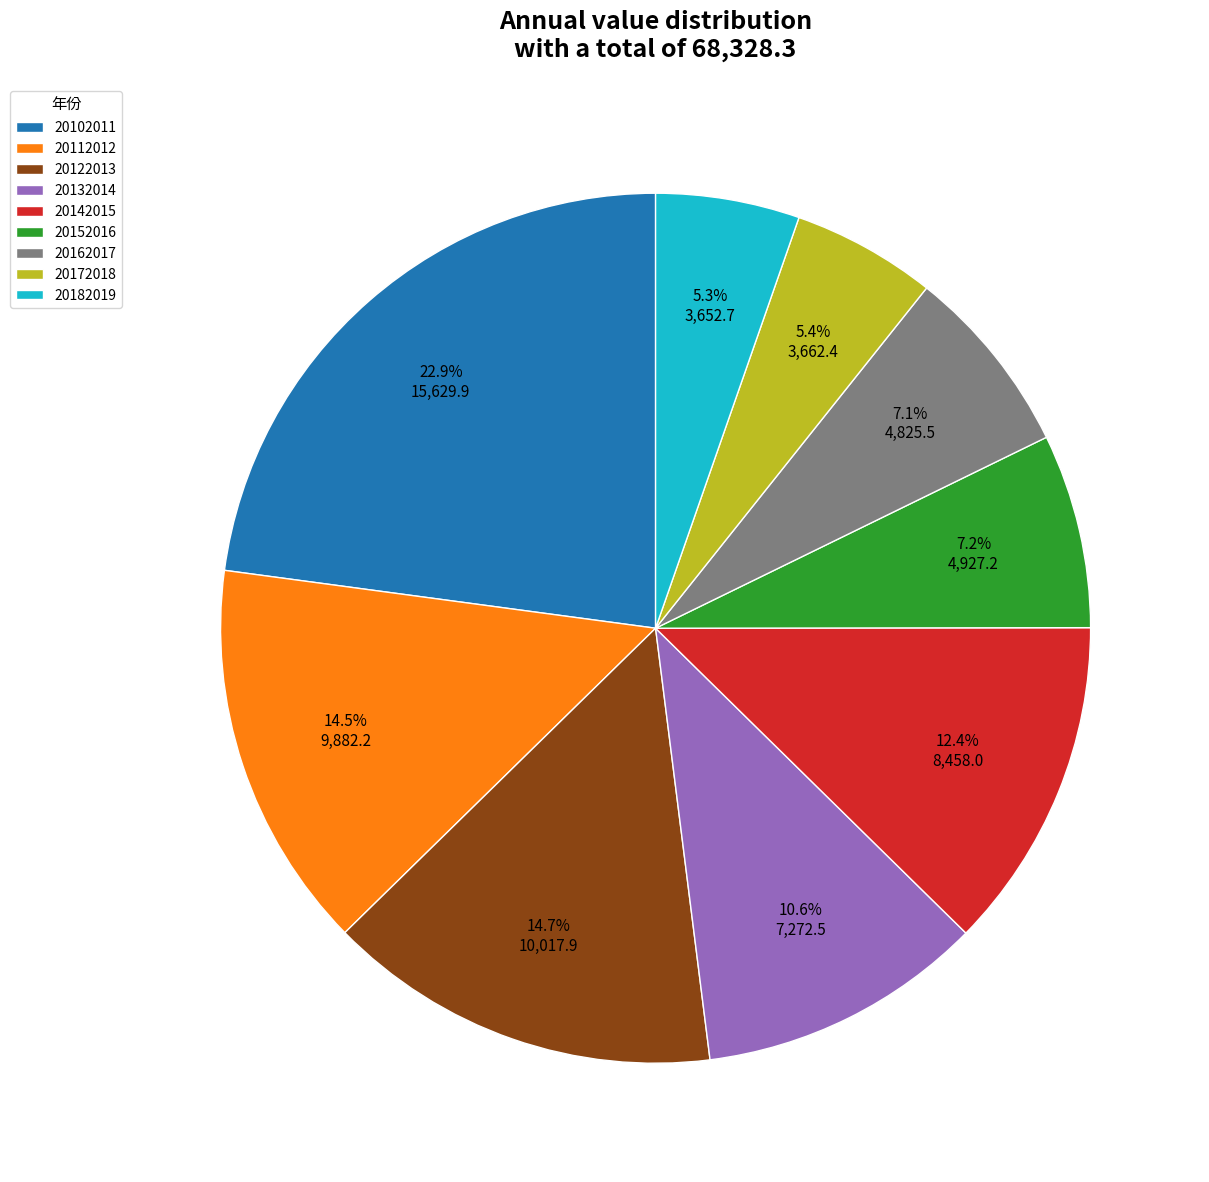

Which category has the biggest portion of the pie?

20102011